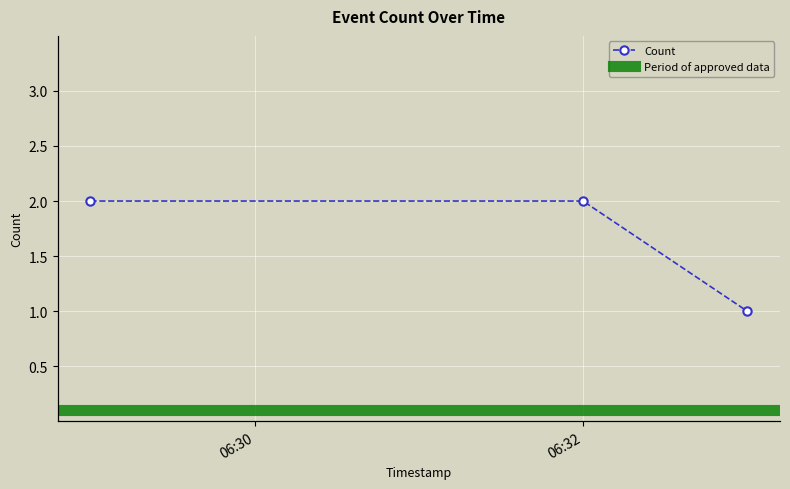

List the labels in order of value, smallest first.

2019-03-26 06:33:00, 2019-03-26 06:29:00, 2019-03-26 06:32:00